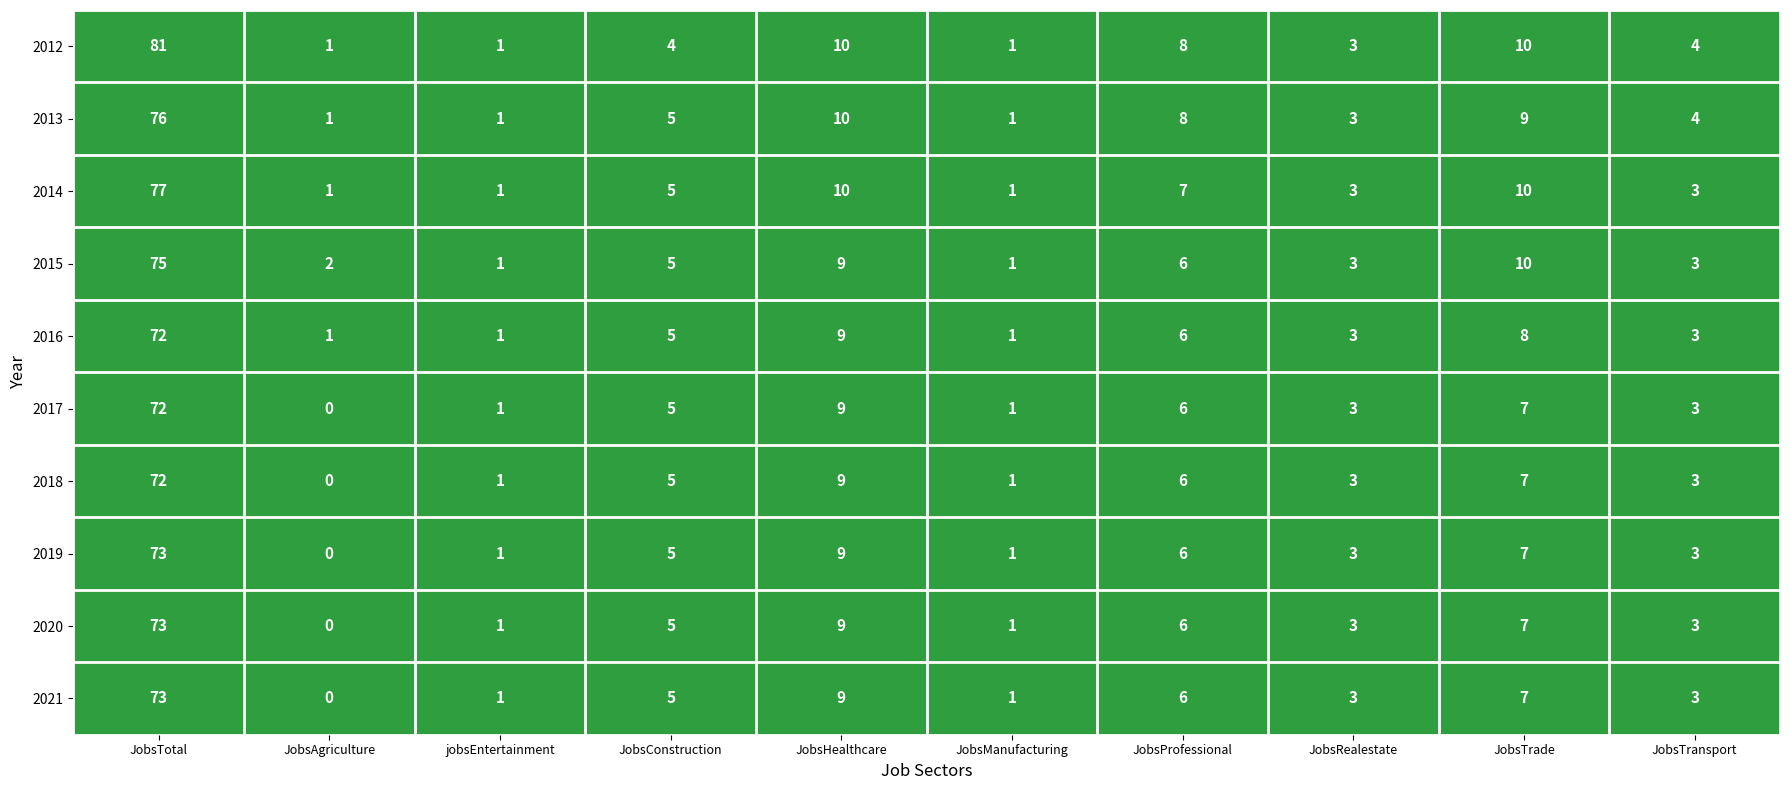

What is the difference between the maximum and second lowest values in the 2017 series?

71